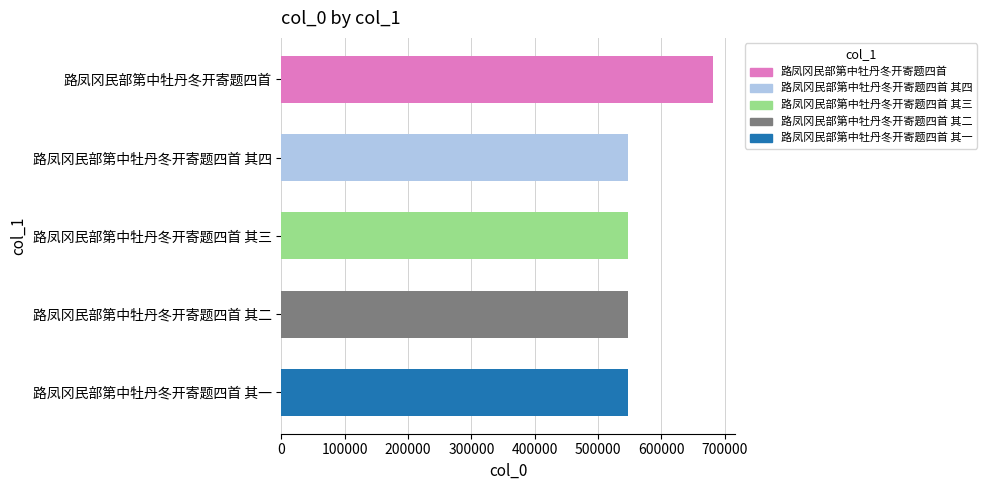

True or false: the data shows 1051098 at 路凤冈民部第中牡丹冬开寄题四首.

False